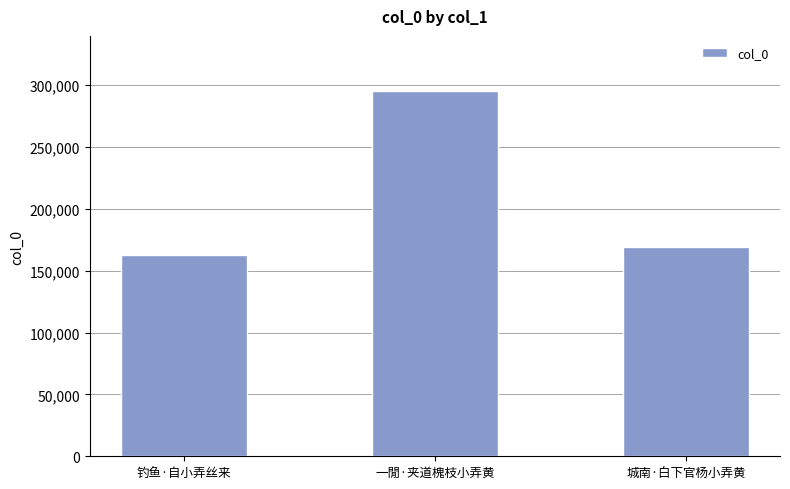

Where does the data first go above 168965?

一閒·夹道槐枝小弄黄